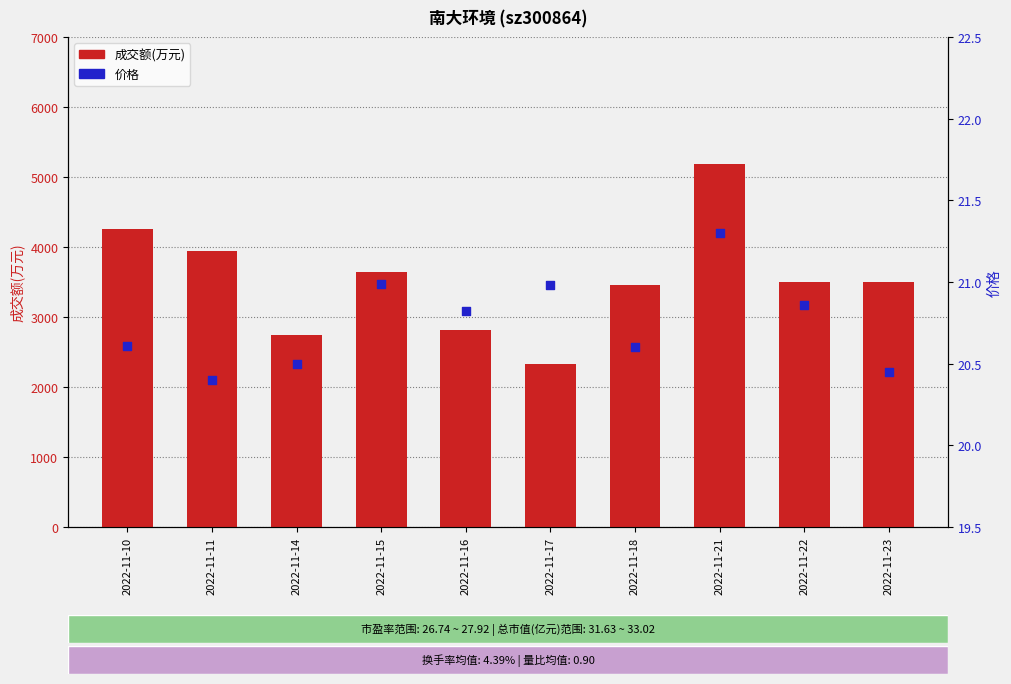

At how many categories does at least one series exceed 1244?

10